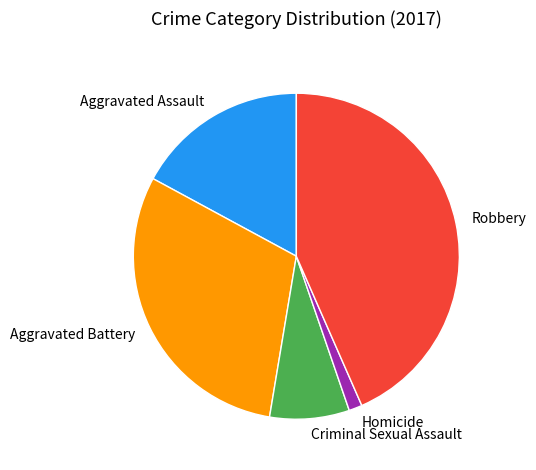

Does Aggravated Battery represent more than half of the total?

No